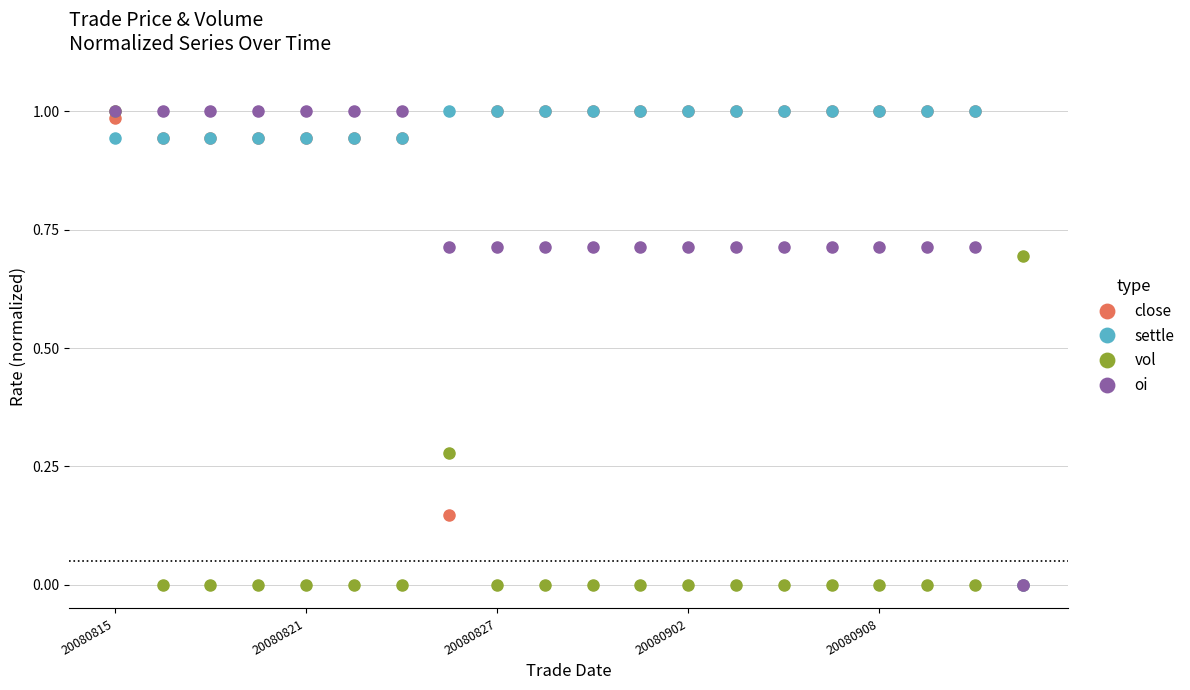

How many times do settle and vol cross each other?

2